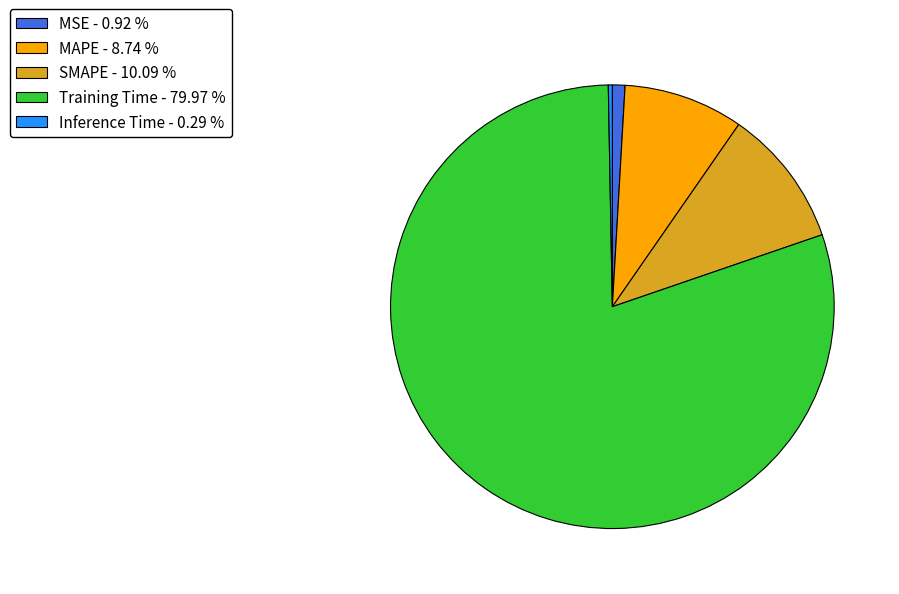

Which category accounts for the majority?

Training Time